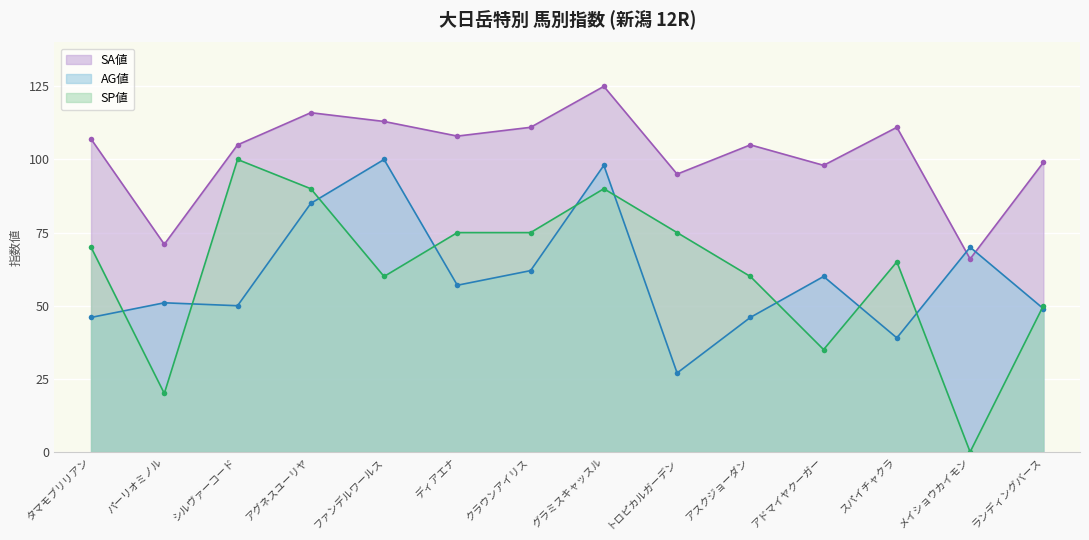

What is the total value across all series at クラウンアイリス?

248